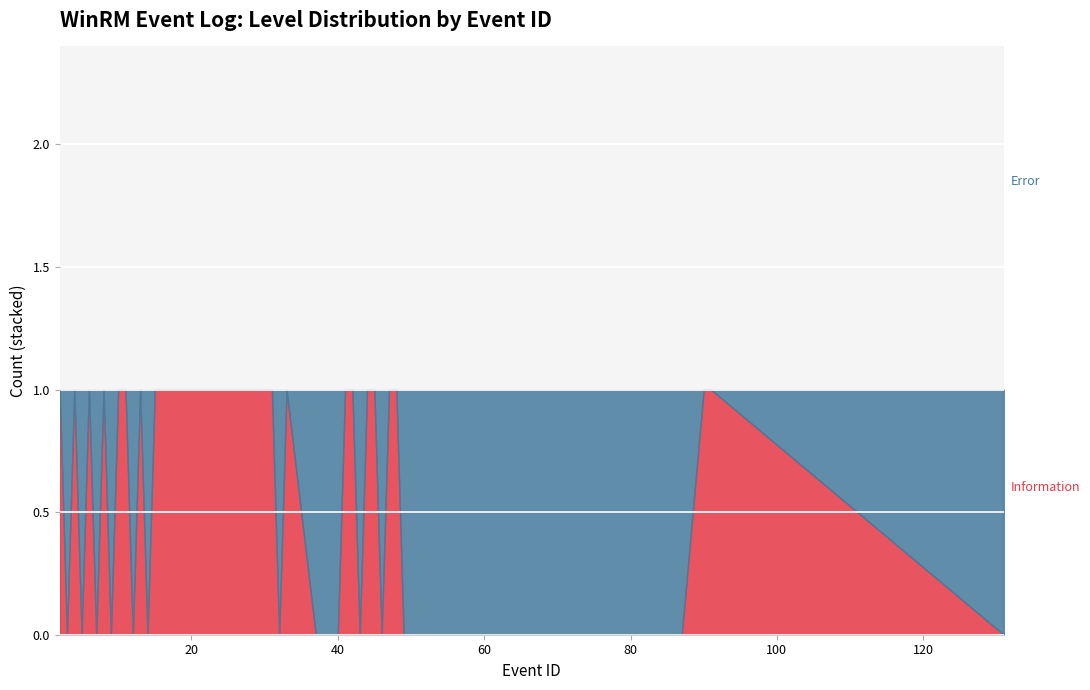

At how many categories does at least one series exceed 0?

40